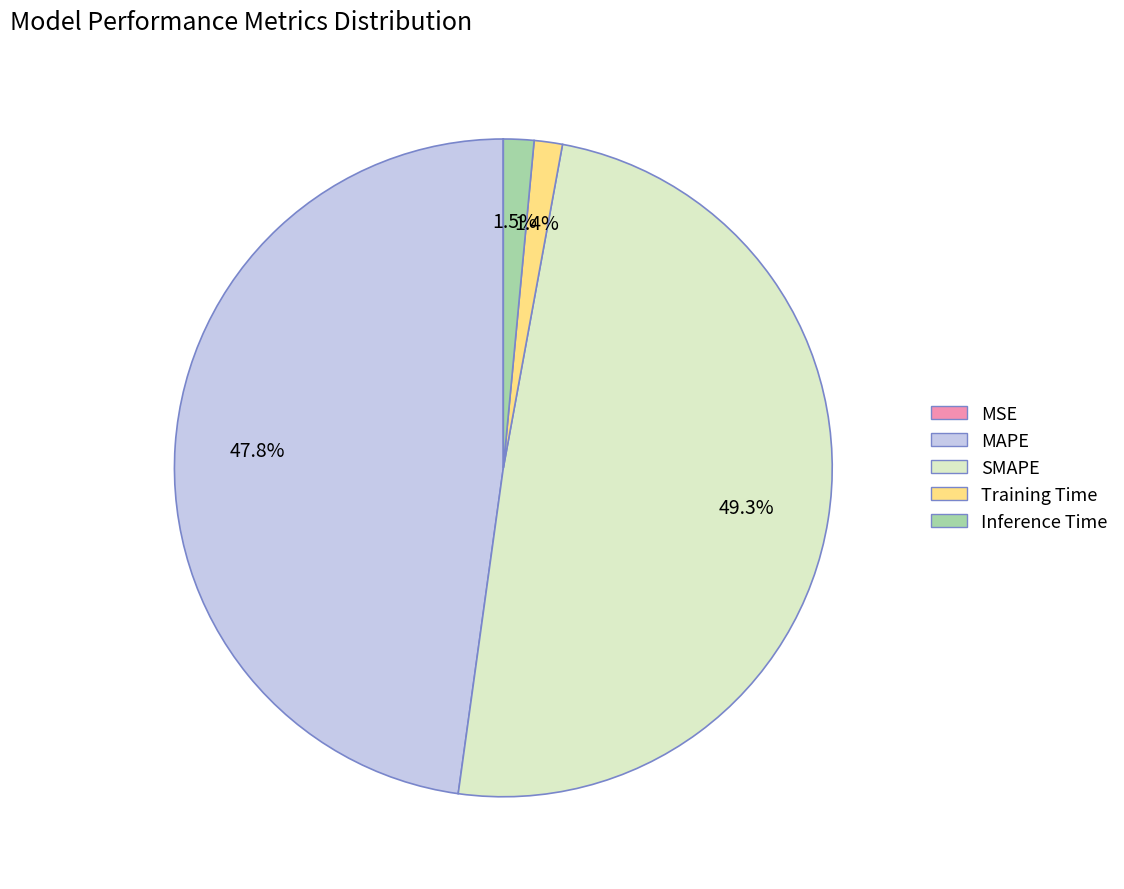

The SMAPE slice represents 49% of the pie. True or false?

True